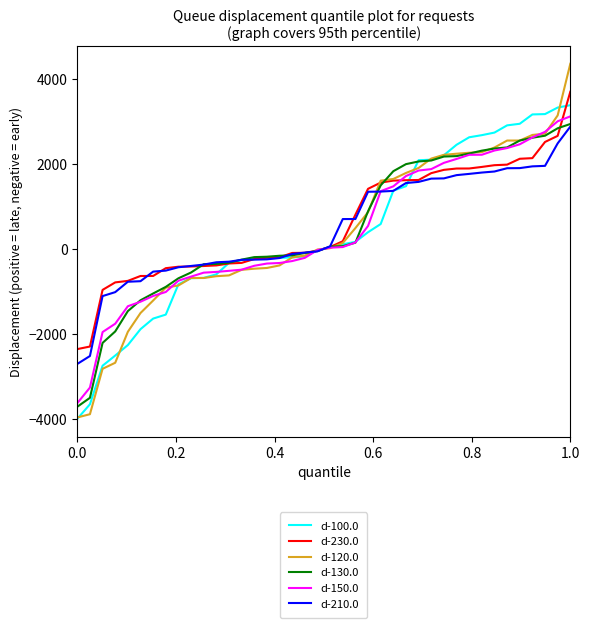

Which series has the widest spread of values?

d-120.0